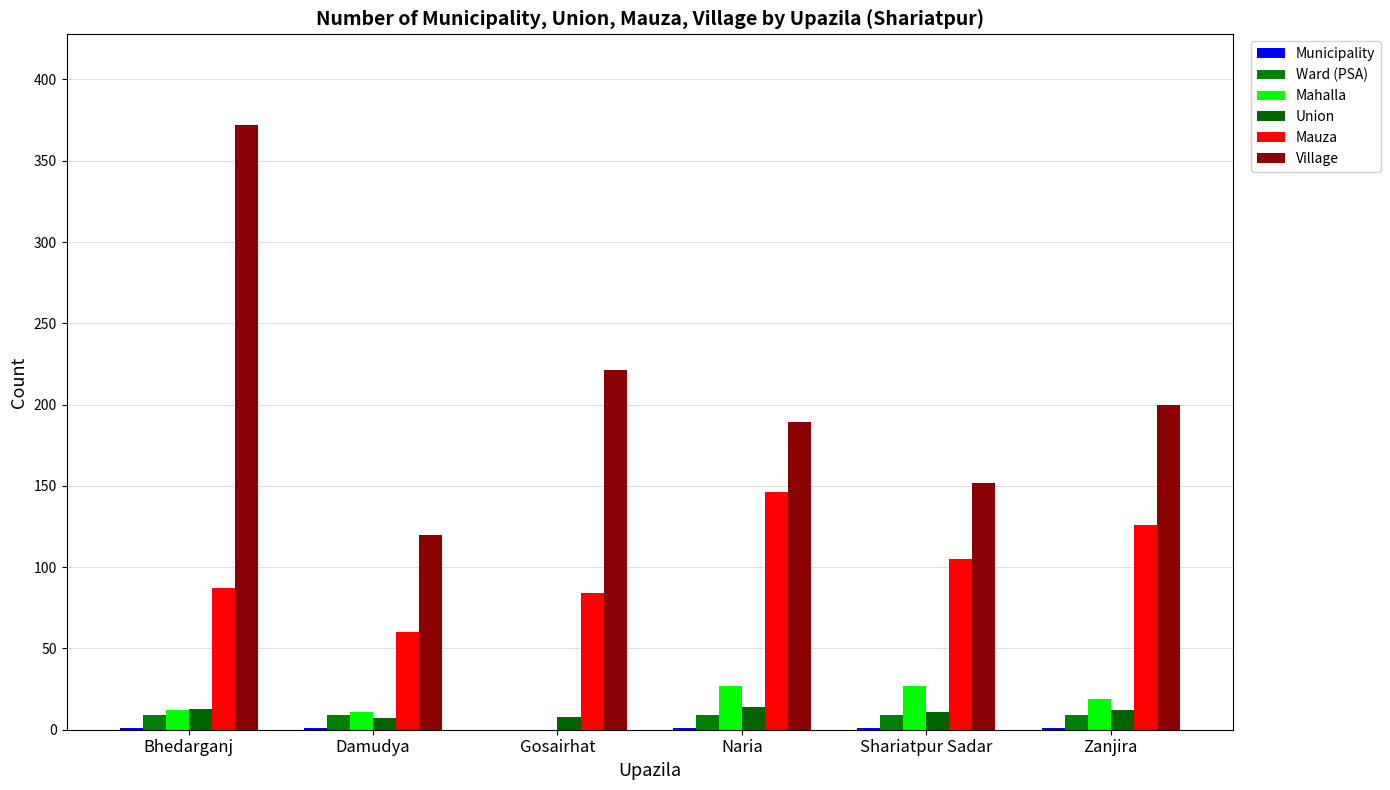

Reading left to right, transcribe all the data shown in this chart.

Municipality: 1	1	0	1	1	1
Ward (PSA): 9	9	0	9	9	9
Mahalla: 12	11	0	27	27	19
Union: 13	7	8	14	11	12
Mauza: 87	60	84	146	105	126
Village: 372	120	221	189	152	200